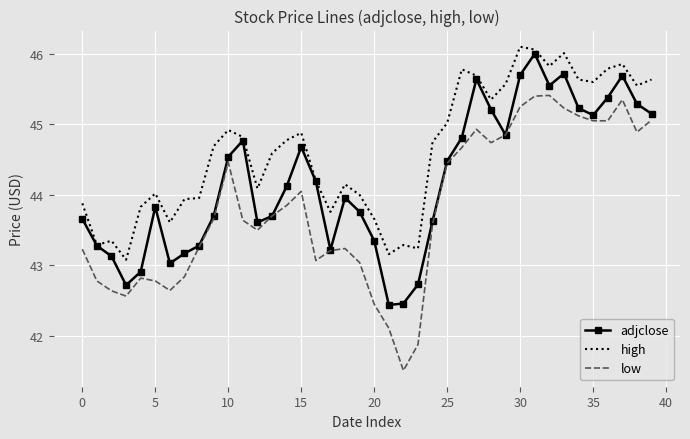

Which series has the largest total across all categories?

high